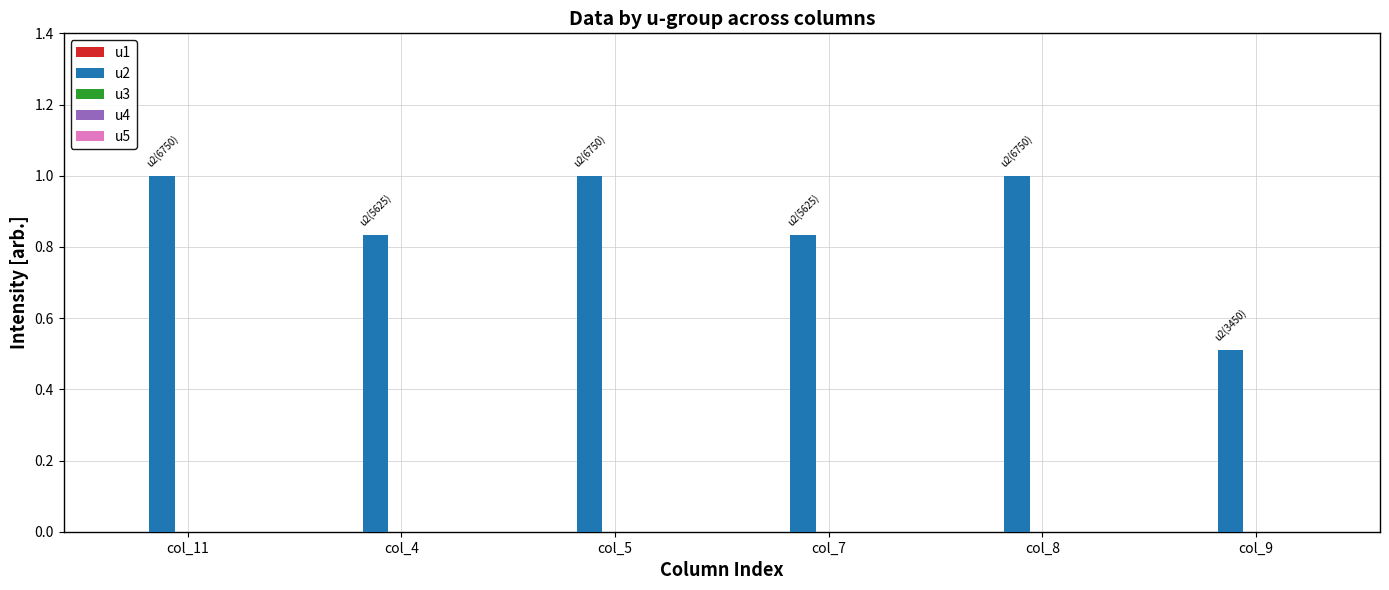

What is the label of the 3rd bar from the left?

col_5